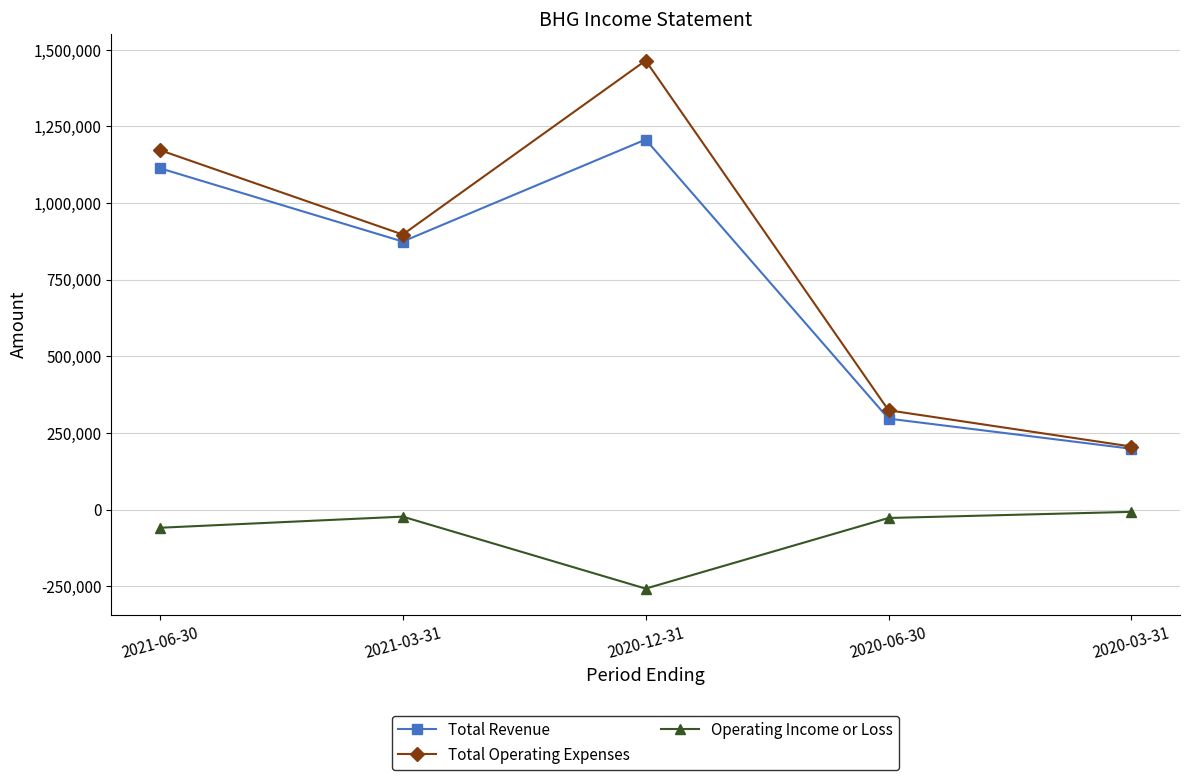

What is the difference between the Total Revenue values at 2020-03-31 and 2020-06-30?

98300